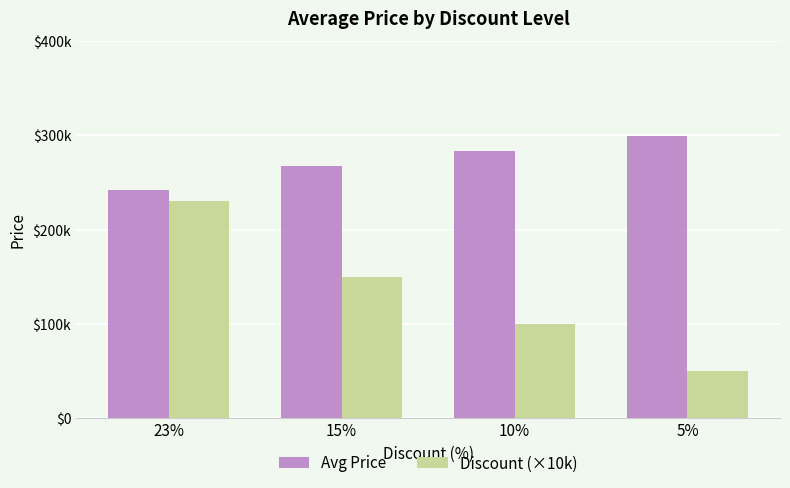

Is the value of Avg Price at 10% greater than the value of Discount (×10k) at 15%?

Yes